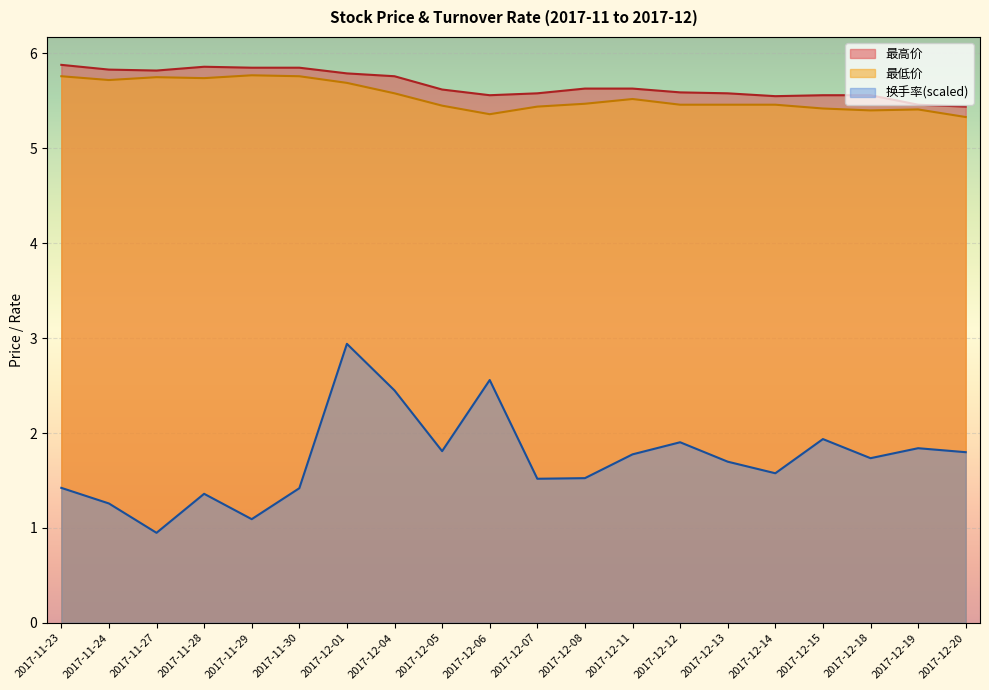

Reading left to right, list all the values displayed in this chart.

最高价: 2017-11-23=5.9	2017-11-24=5.8	2017-11-27=5.8	2017-11-28=5.9	2017-11-29=5.8	2017-11-30=5.8	2017-12-01=5.8	2017-12-04=5.8	2017-12-05=5.6	2017-12-06=5.6	2017-12-07=5.6	2017-12-08=5.6	2017-12-11=5.6	2017-12-12=5.6	2017-12-13=5.6	2017-12-14=5.5	2017-12-15=5.6	2017-12-18=5.6	2017-12-19=5.5	2017-12-20=5.4
最低价: 2017-11-23=5.8	2017-11-24=5.7	2017-11-27=5.8	2017-11-28=5.7	2017-11-29=5.8	2017-11-30=5.8	2017-12-01=5.7	2017-12-04=5.6	2017-12-05=5.5	2017-12-06=5.4	2017-12-07=5.4	2017-12-08=5.5	2017-12-11=5.5	2017-12-12=5.5	2017-12-13=5.5	2017-12-14=5.5	2017-12-15=5.4	2017-12-18=5.4	2017-12-19=5.4	2017-12-20=5.3
换手率: 2017-11-23=1.4	2017-11-24=1.3	2017-11-27=0.9	2017-11-28=1.4	2017-11-29=1.1	2017-11-30=1.4	2017-12-01=2.9	2017-12-04=2.4	2017-12-05=1.8	2017-12-06=2.6	2017-12-07=1.5	2017-12-08=1.5	2017-12-11=1.8	2017-12-12=1.9	2017-12-13=1.7	2017-12-14=1.6	2017-12-15=1.9	2017-12-18=1.7	2017-12-19=1.8	2017-12-20=1.8